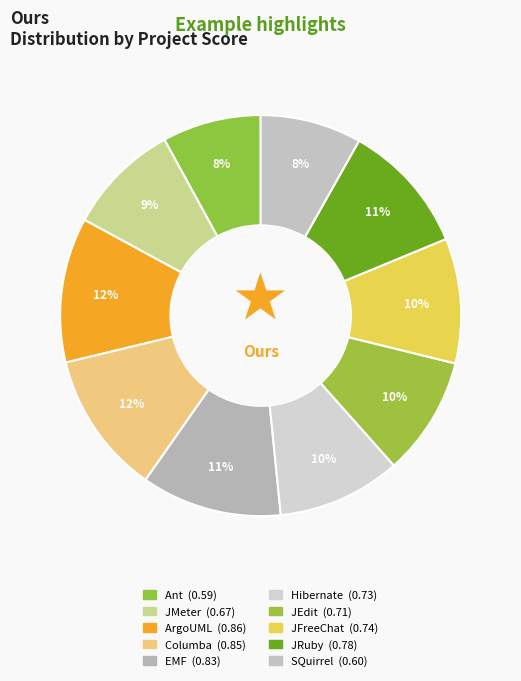

Rank the categories by value from highest to lowest.

ArgoUML, Columba, EMF, JRuby, JFreeChat, Hibernate, JEdit, JMeter, SQuirrel, Ant